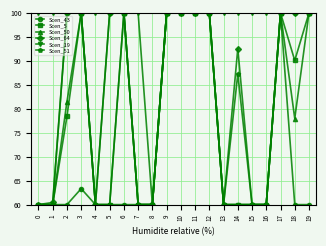

Is it true that Scen_43 equals 35.7 at 9?

False